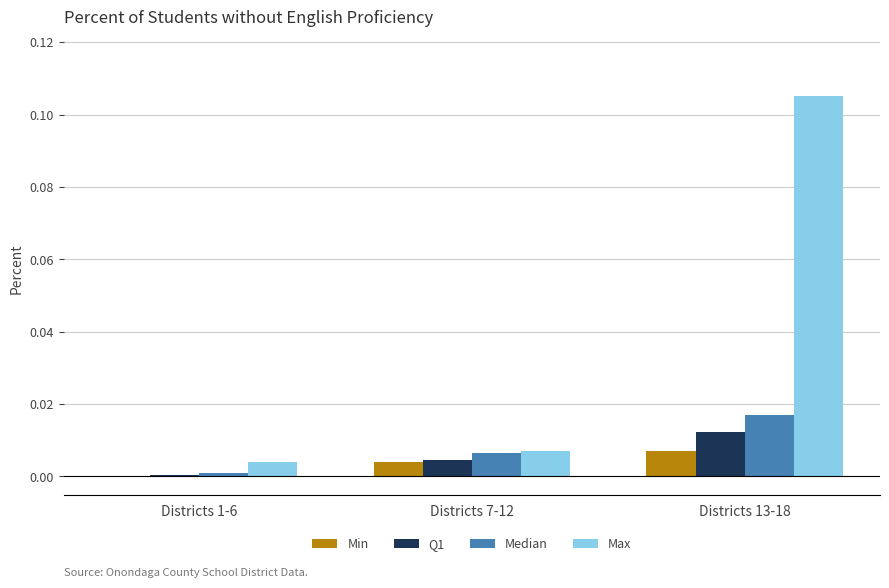

Which series has the largest range (max minus min)?

Max